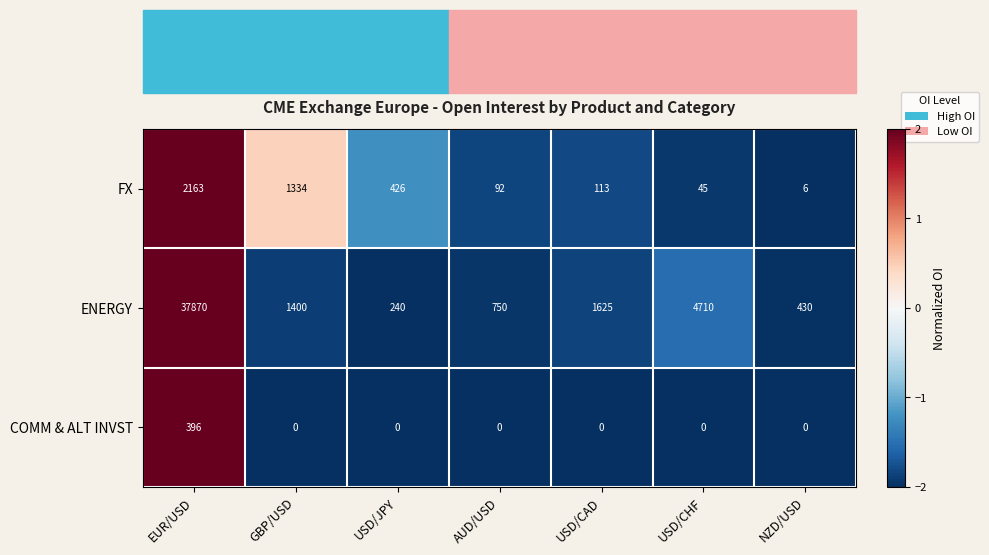

What is the sum of the ENERGY values at NZD/USD and EUR/USD?

38300